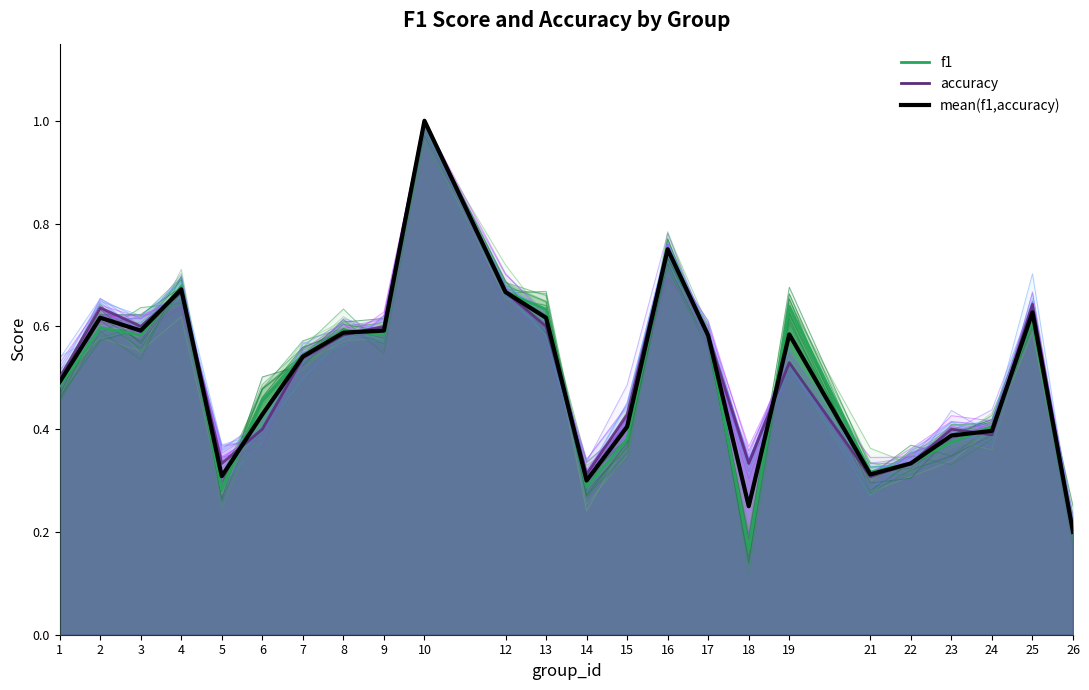

Rank the categories by f1 value from lowest to highest.

18, 26, 14, 5, 21, 22, 23, 15, 24, 6, 1, 17, 9, 7, 2, 3, 25, 8, 19, 13, 12, 4, 16, 10